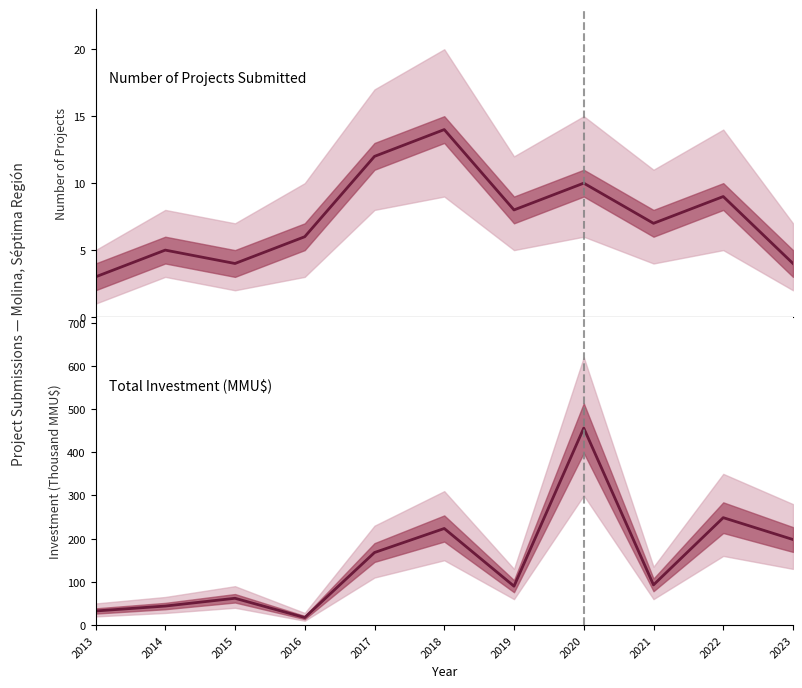

What is the total value across all series at 2018?

237.5